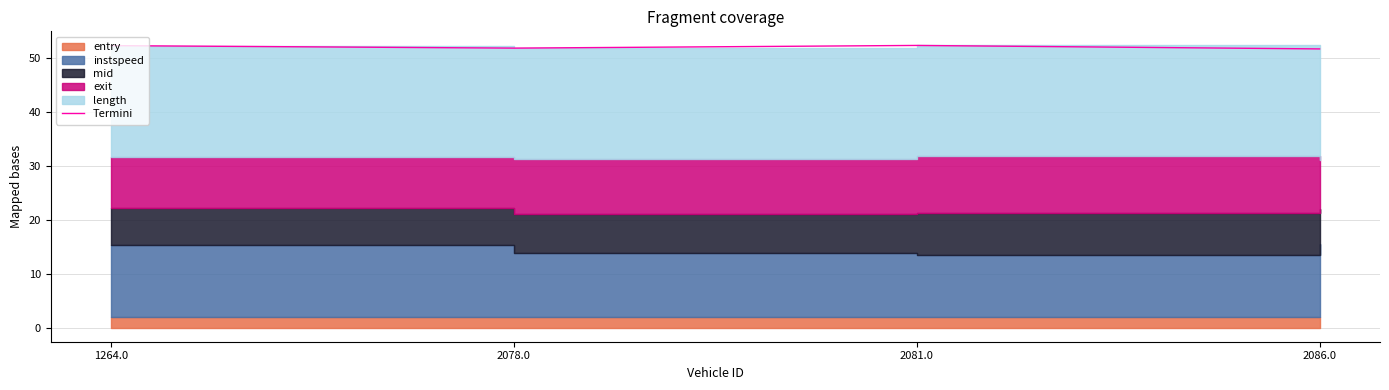

How many data points are above 52?

2